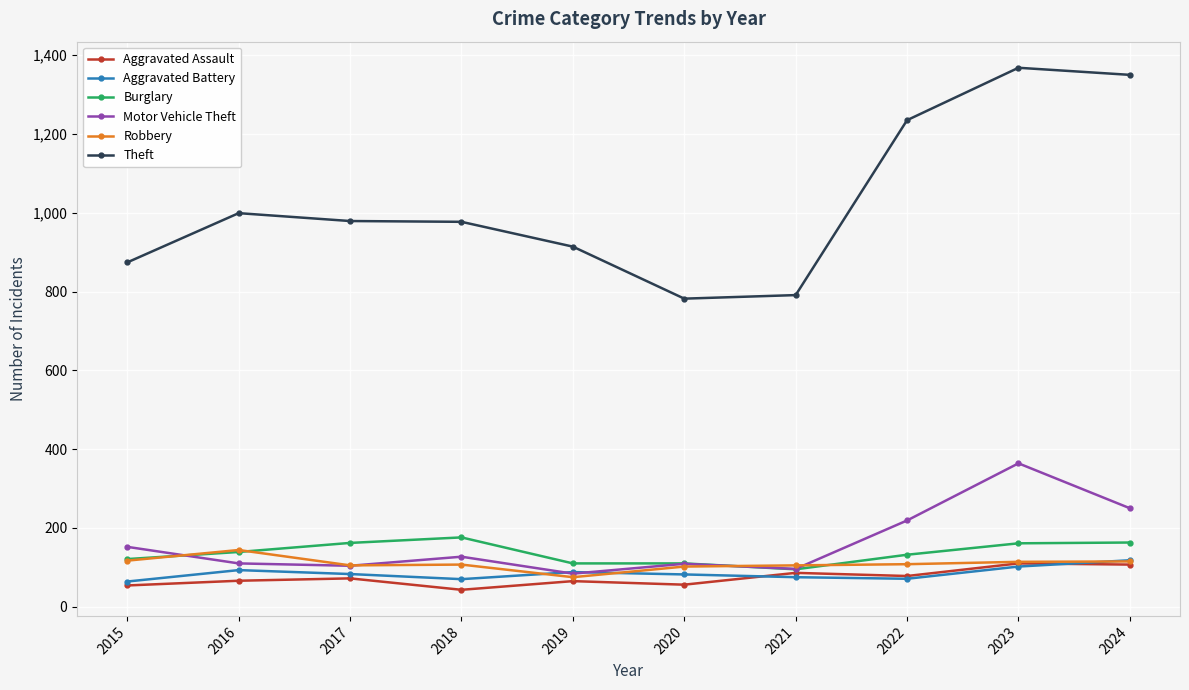

Which category has the highest value across all series?

2023